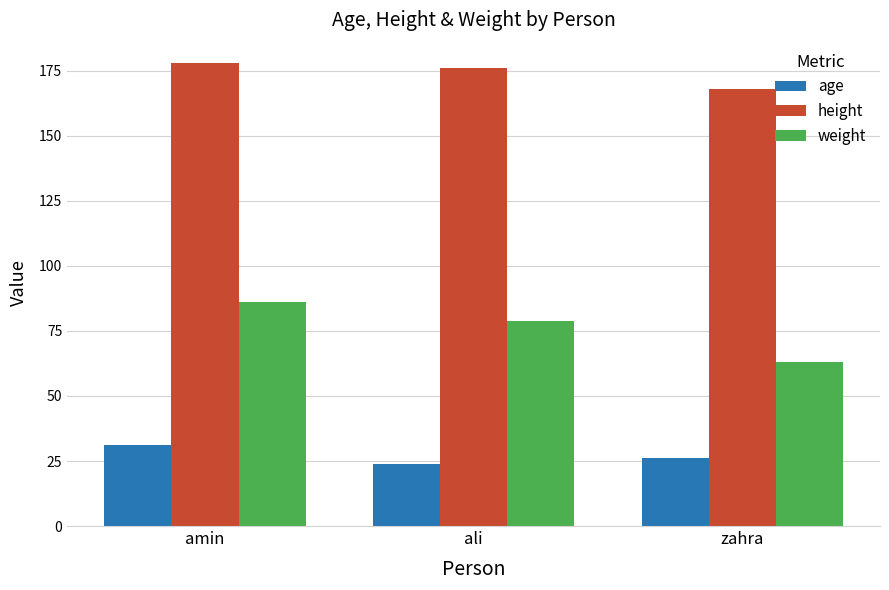

What are all the series names shown in the legend?

age, height, weight